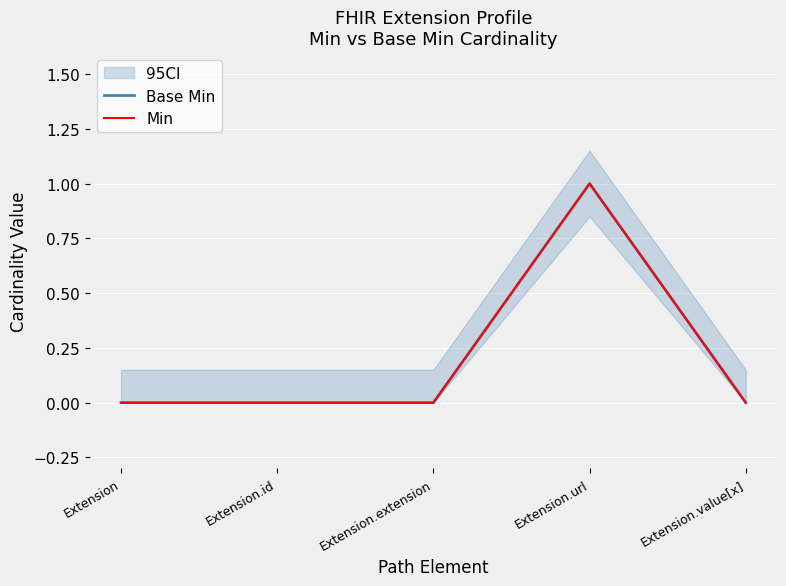

True or false: Base Min and Min cross at least once.

False